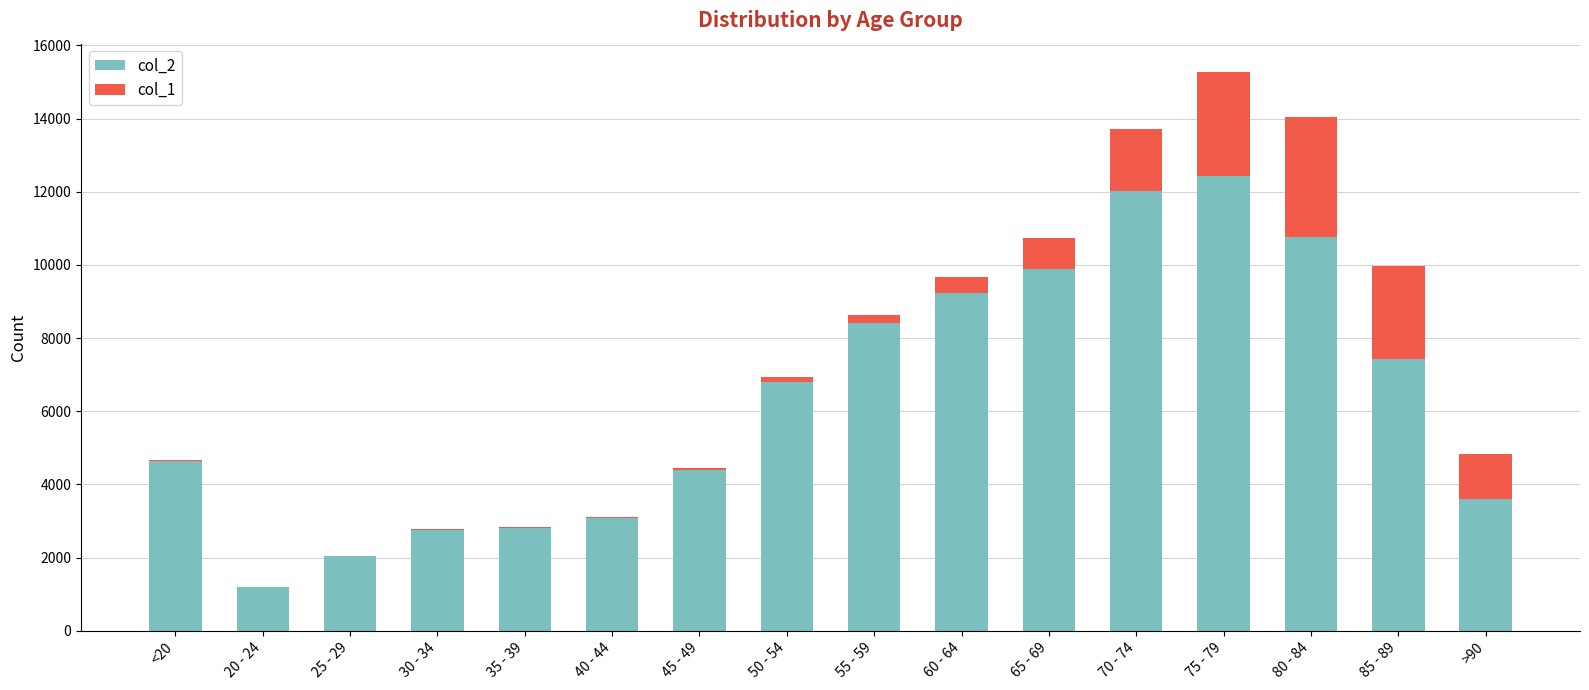

How many categories are shown in the chart?

16